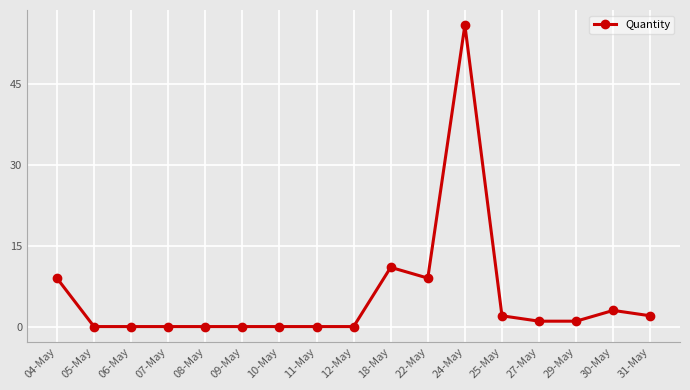

The value at 11-May is 0. True or false?

True